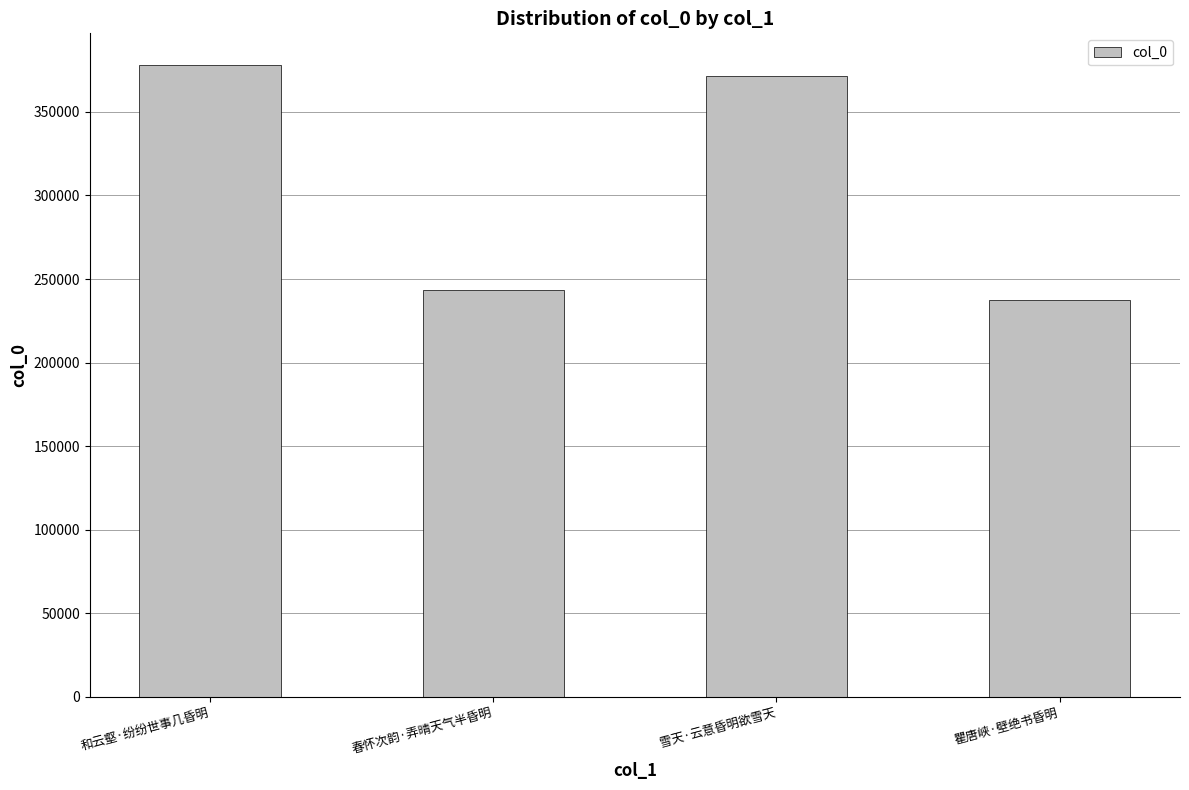

Does the chart contain any negative values?

No